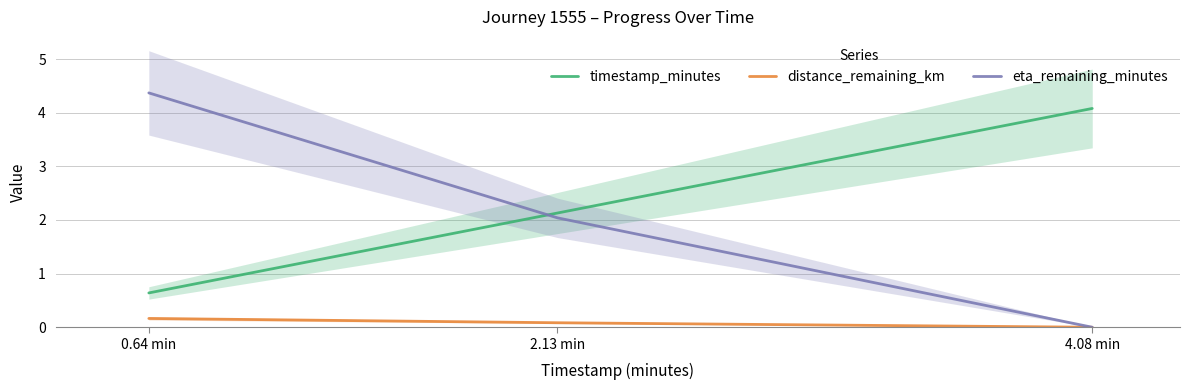

What is the total value across all series at 4.08 min?

4.1